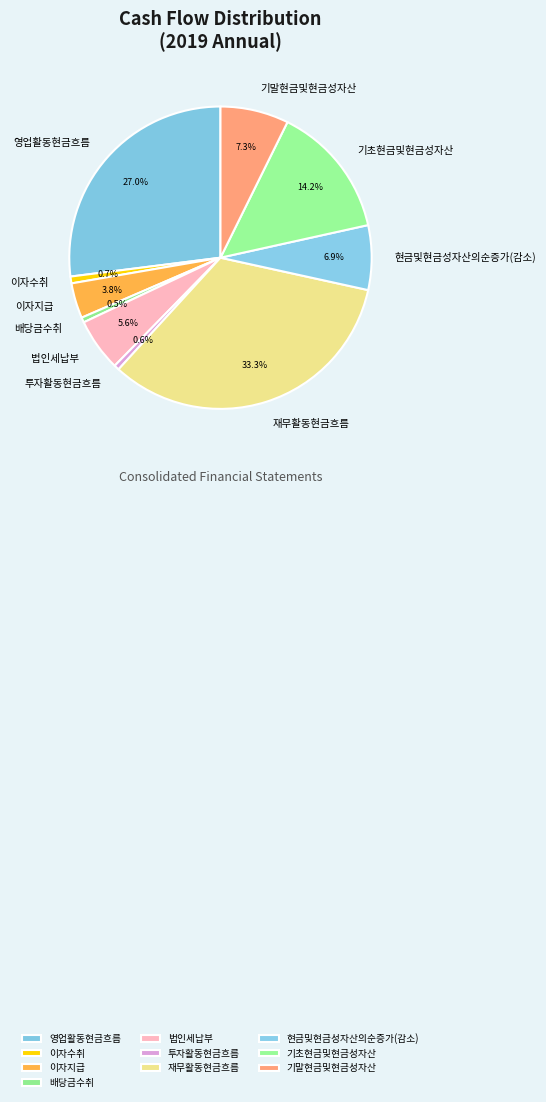

How many segments does this pie chart have?

10